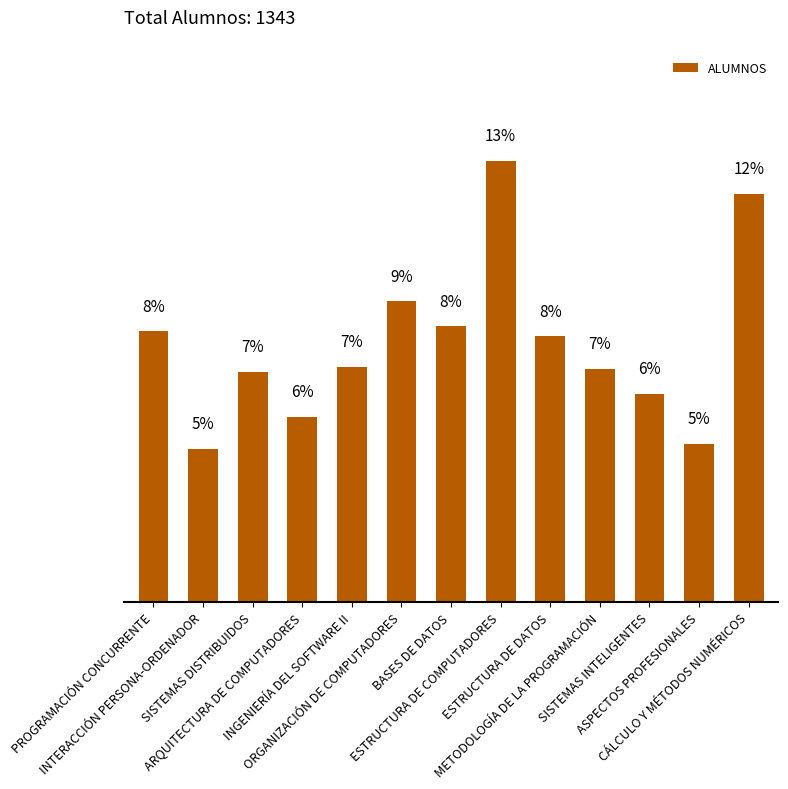

What is the ratio of the value at ASPECTOS PROFESIONALES to the value at INTERACCIÓN PERSONA-ORDENADOR?

1.0